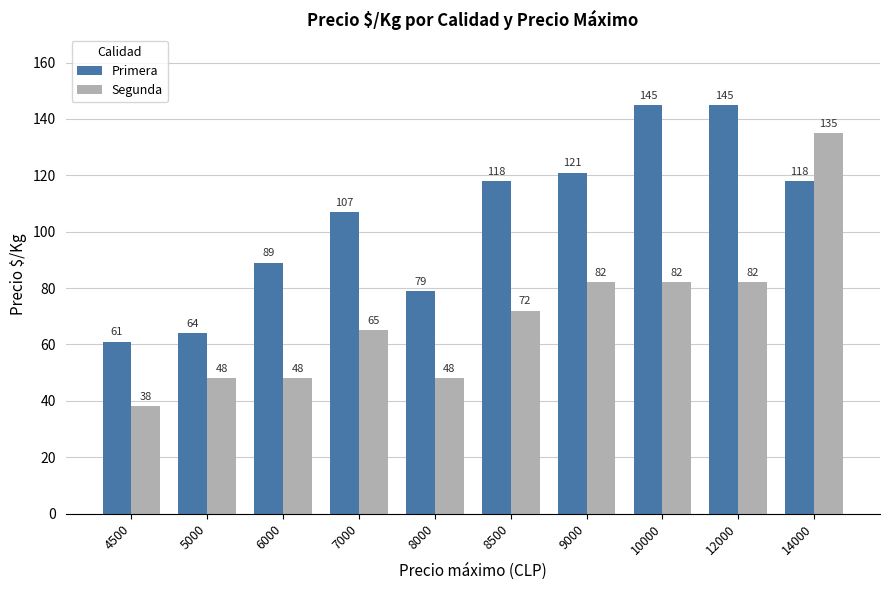

The Primera series shows 40 at 7000. True or false?

False